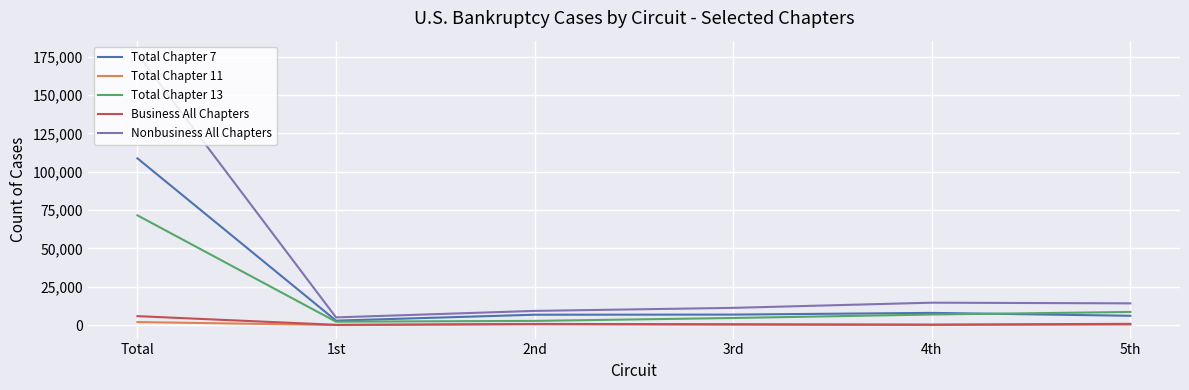

True or false: Total Chapter 7 and Business All Chapters cross at least once.

False